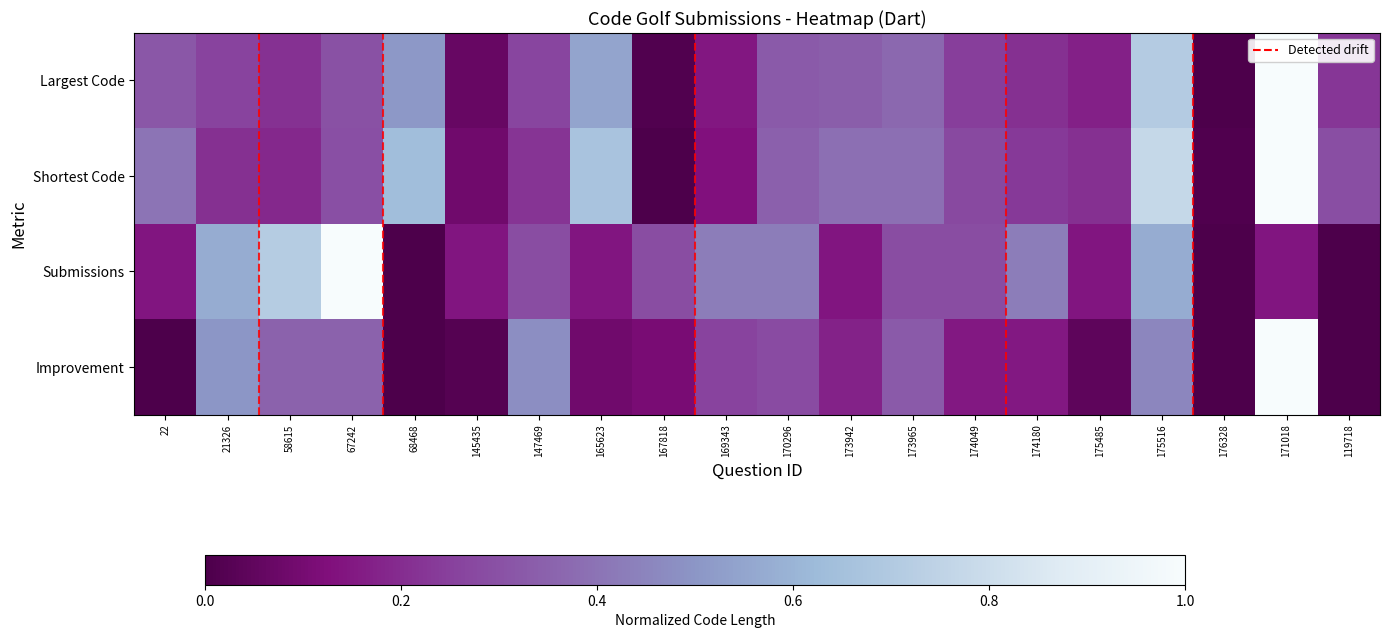

Which series has the largest total across all categories?

Shortest Code